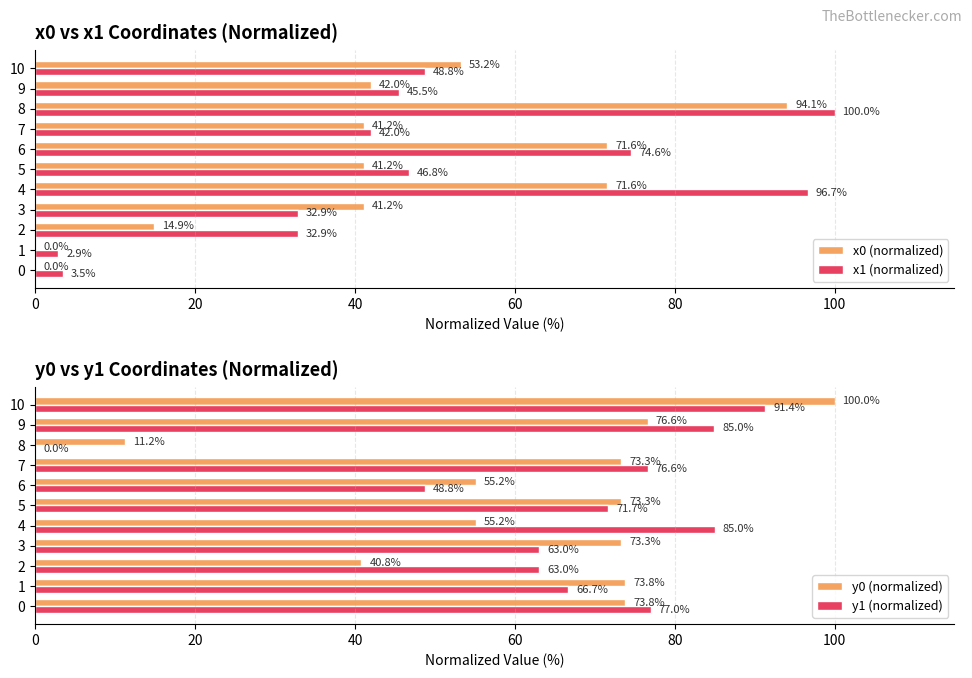

At which label is y1 (normalized) closest to 45?

6